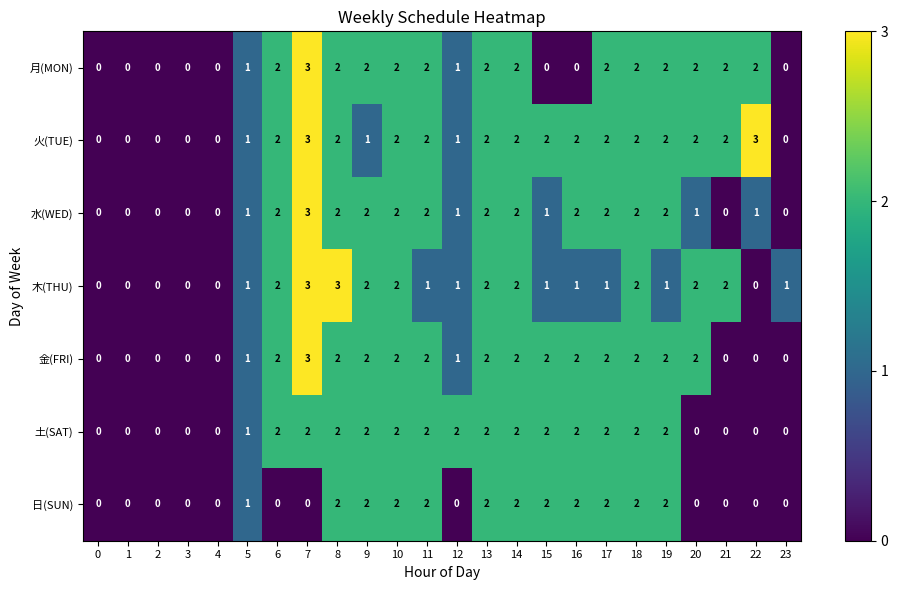

How many values in the 金(FRI) series are below 2?

10